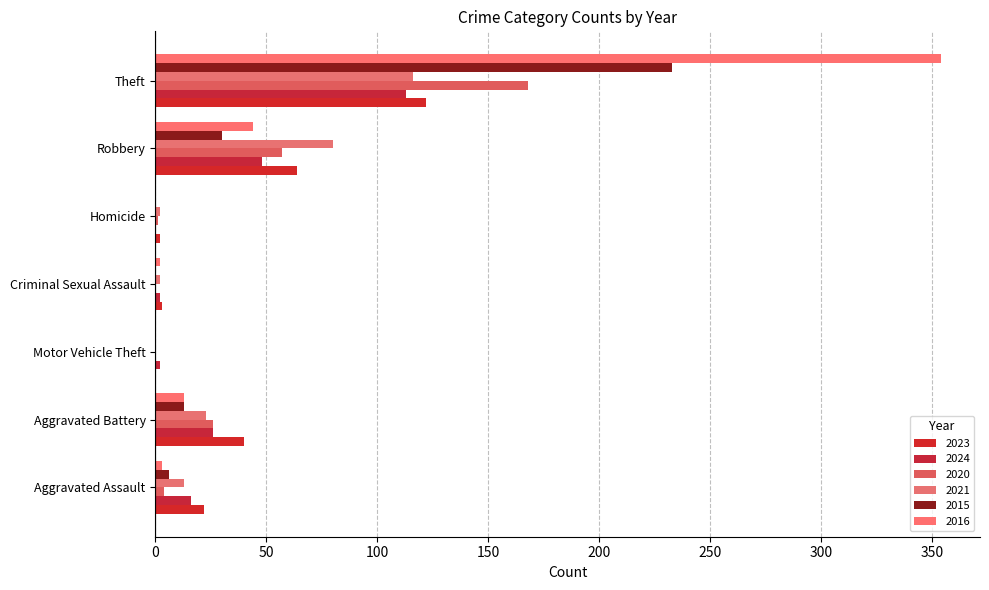

What is the average value of the 2024 series?

30